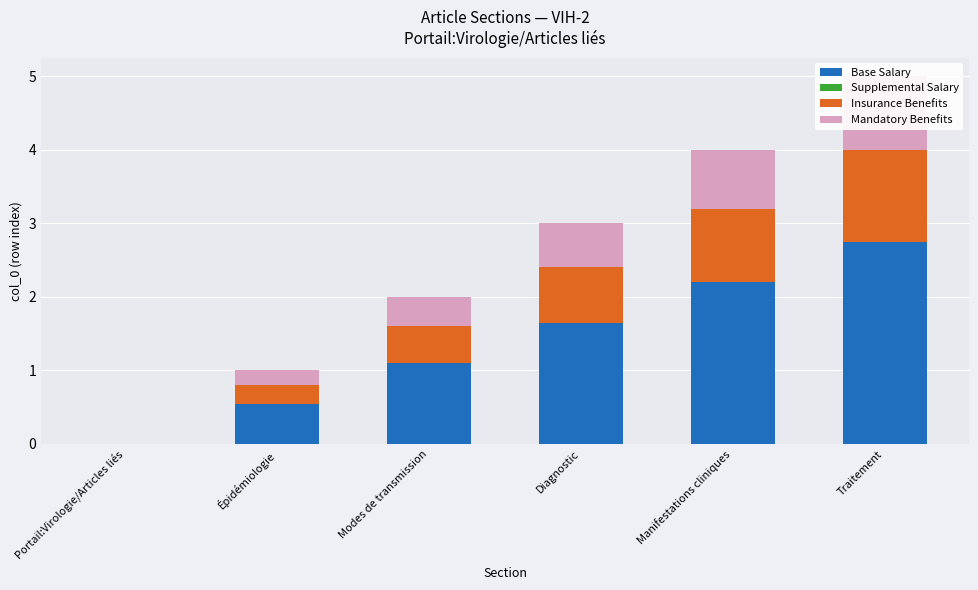

Is the value of Base Salary at Modes de transmission greater than the value of Insurance Benefits at Modes de transmission?

Yes